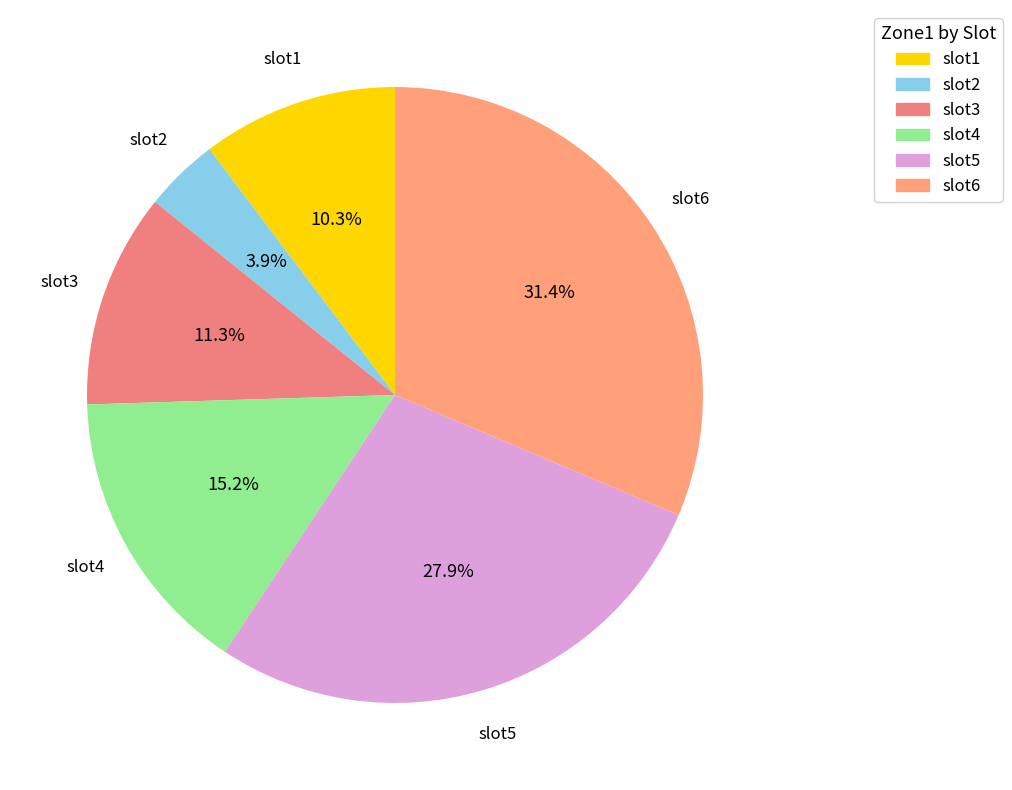

How many slices are in this pie chart?

6